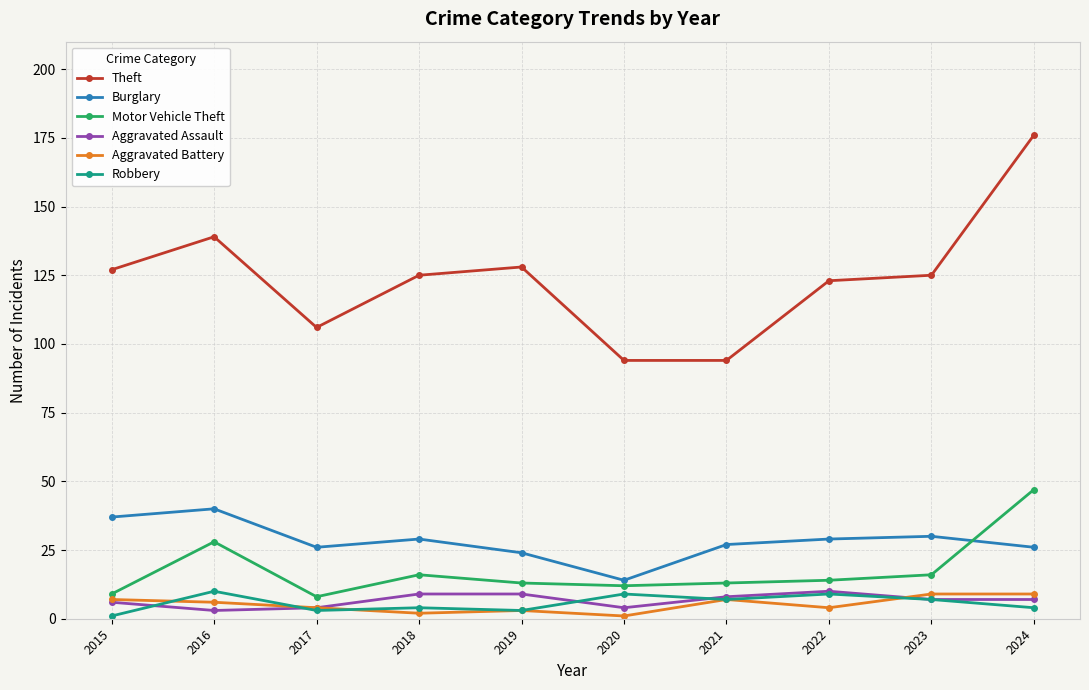

What is the minimum value for Robbery?

1